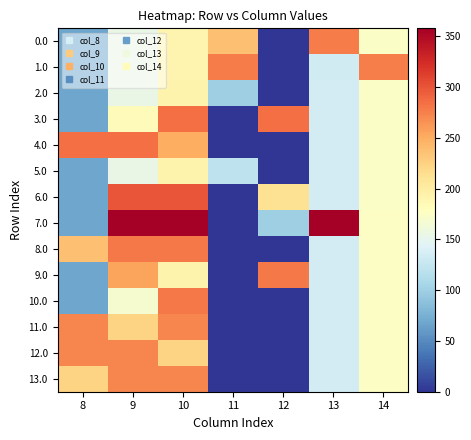

Which series has the largest total across all categories?

7.0